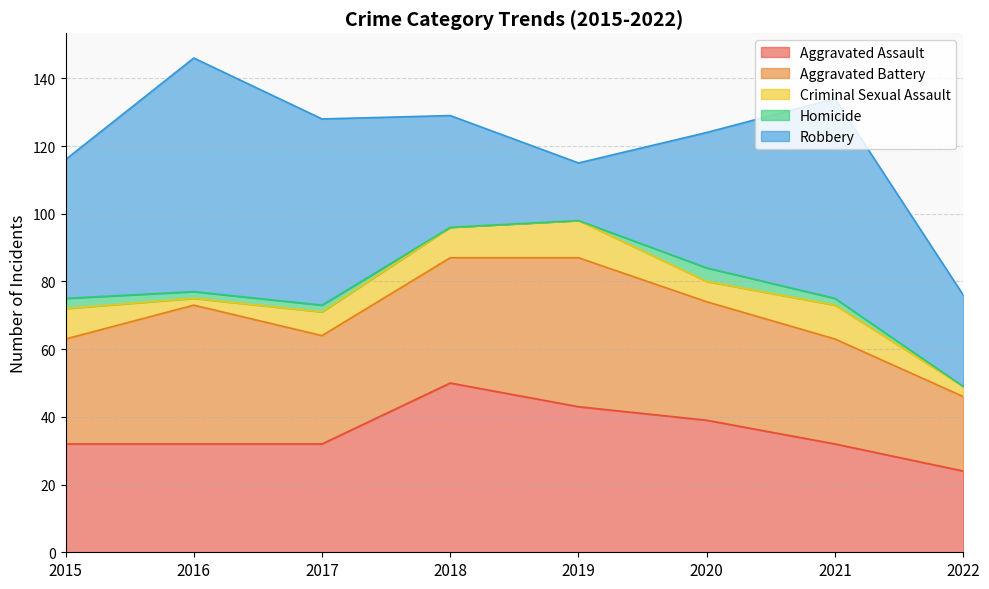

What is the difference between the maximum and second lowest values in the Criminal Sexual Assault series?

8